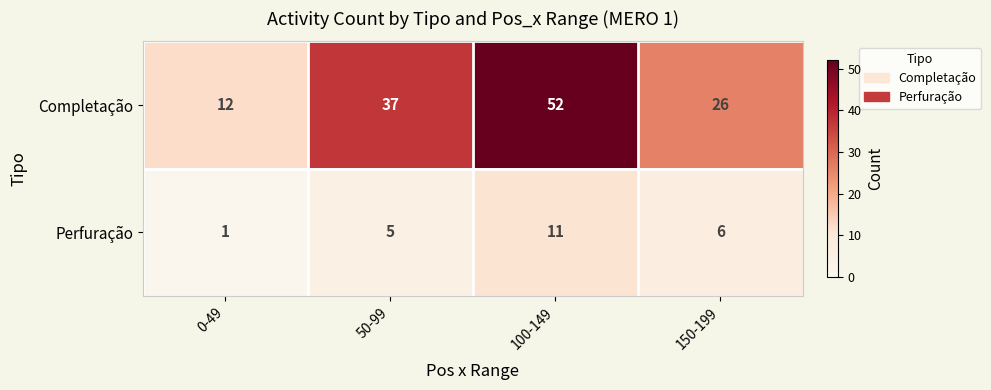

At which category does the chart reach its peak across all series?

100-149